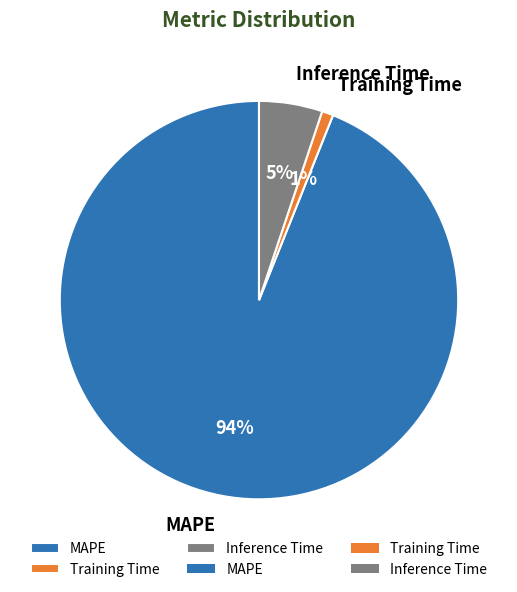

Between Training Time and MAPE, which is larger?

MAPE